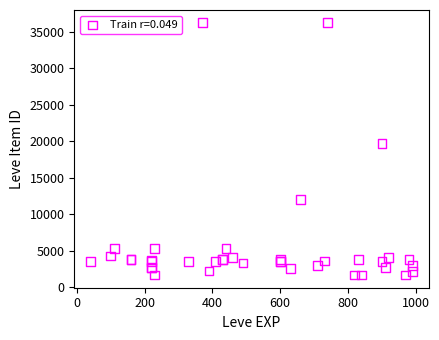

What Y value in the scatter plot is closest to 18967?

19744